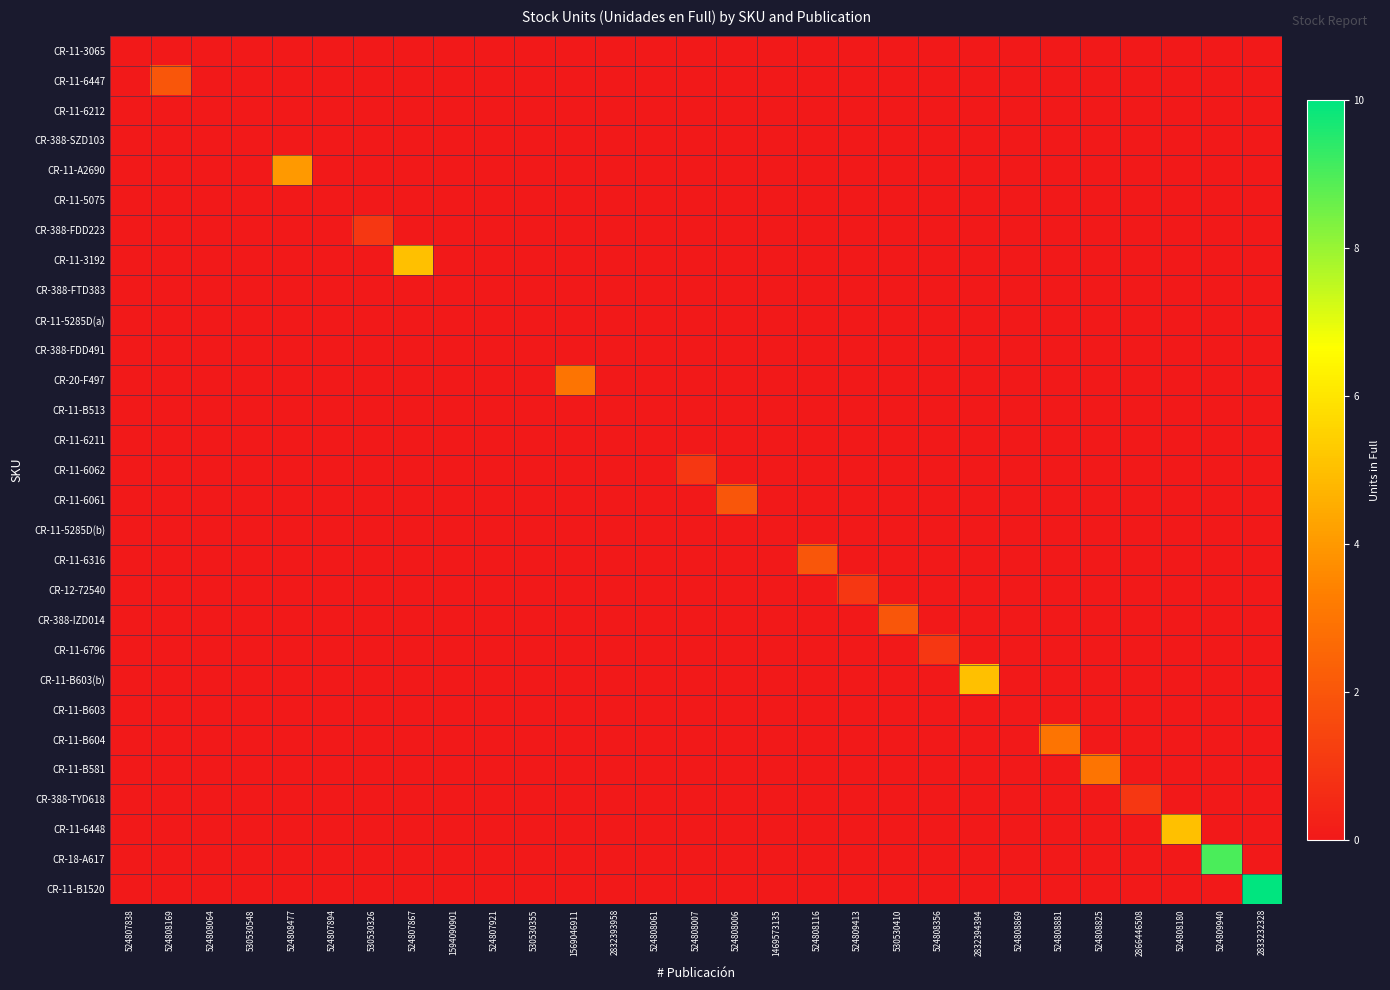

How many data points does each series have?

29